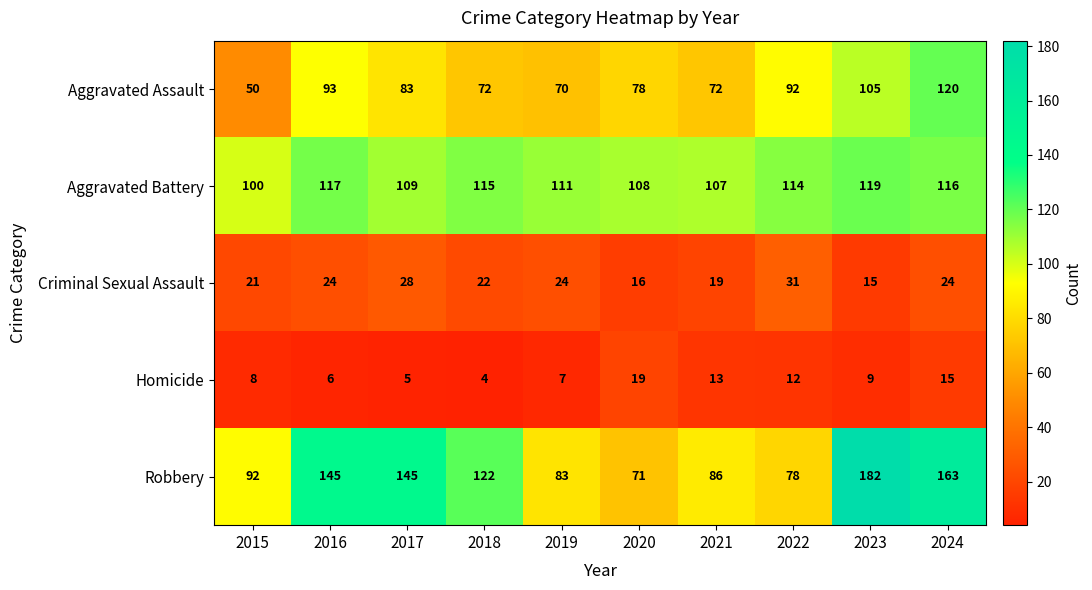

Which category has the lowest value across all series?

2018